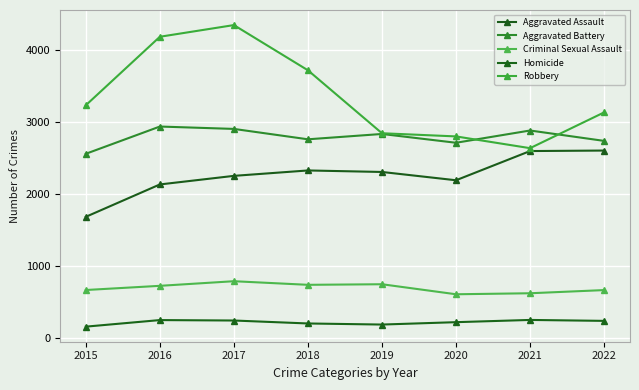

Reading right to left, transcribe all the data shown in this chart.

Aggravated Assault: 2603	2596	2191	2306	2327	2252	2133	1684
Aggravated Battery: 2737	2881	2711	2833	2759	2903	2936	2558
Criminal Sexual Assault: 668	624	610	749	741	791	727	669
Homicide: 241	254	223	190	205	246	252	161
Robbery: 3132	2636	2799	2843	3716	4343	4181	3231